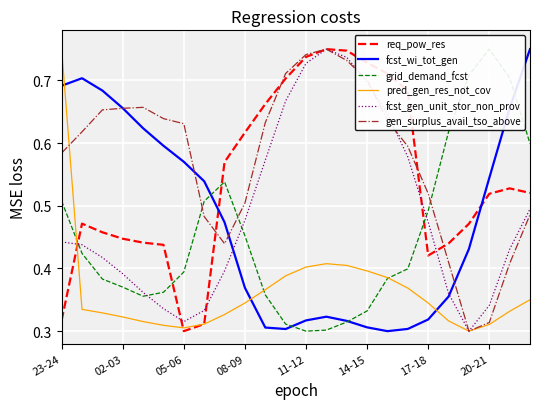

In fcst_wi_tot_gen, how many points are higher than both neighbors (excluding endpoints)?

2